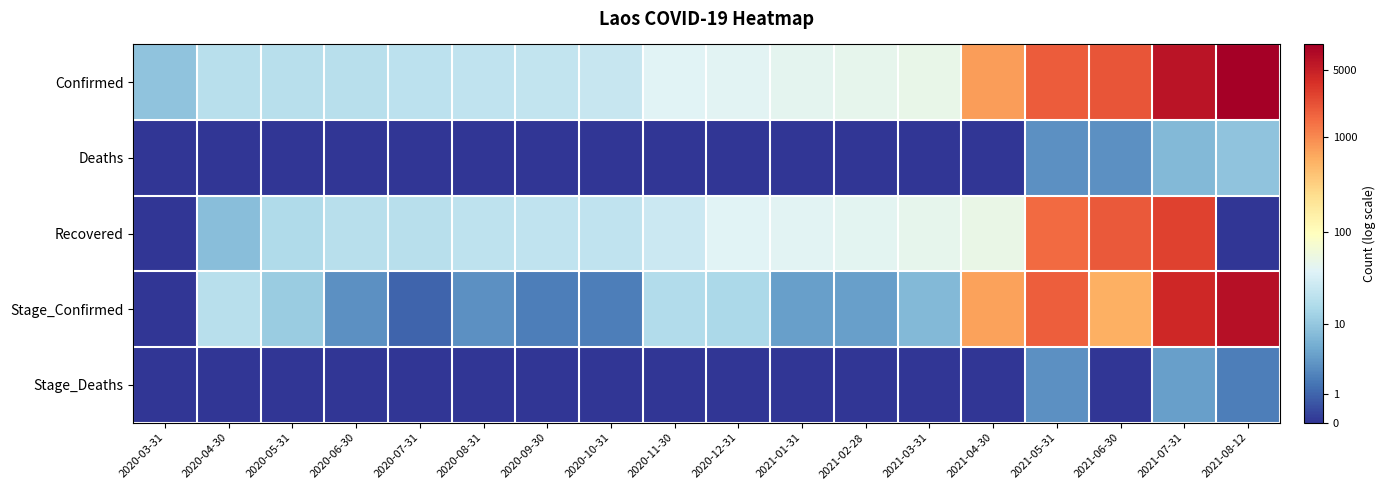

Which series has the largest total across all categories?

Confirmed